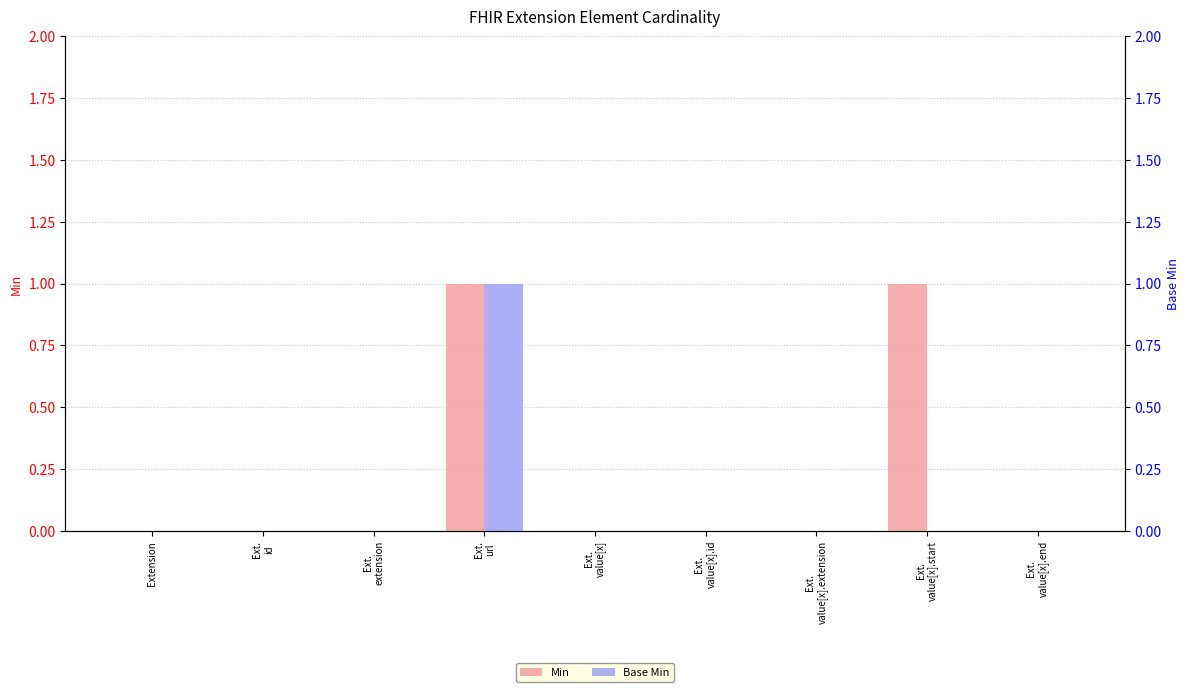

What is the maximum value shown in the chart?

1